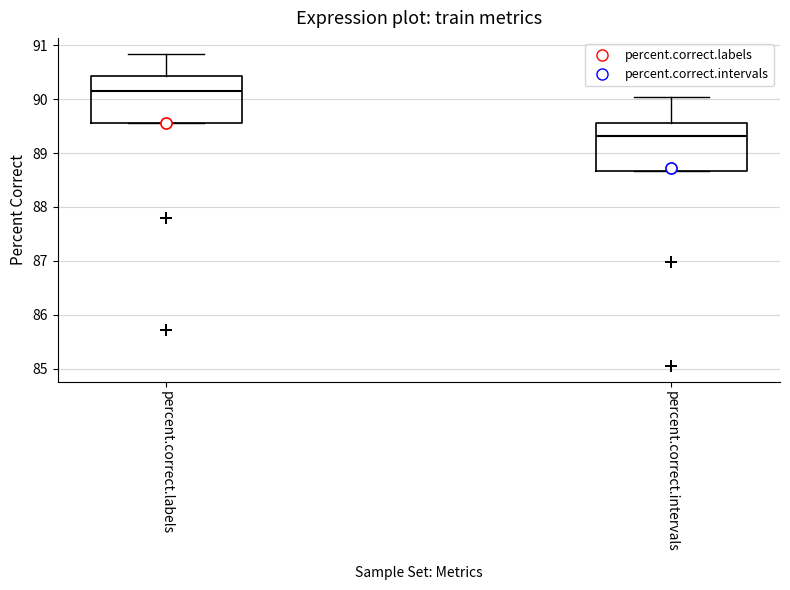

Which box has the highest median line?

percent.correct.labels